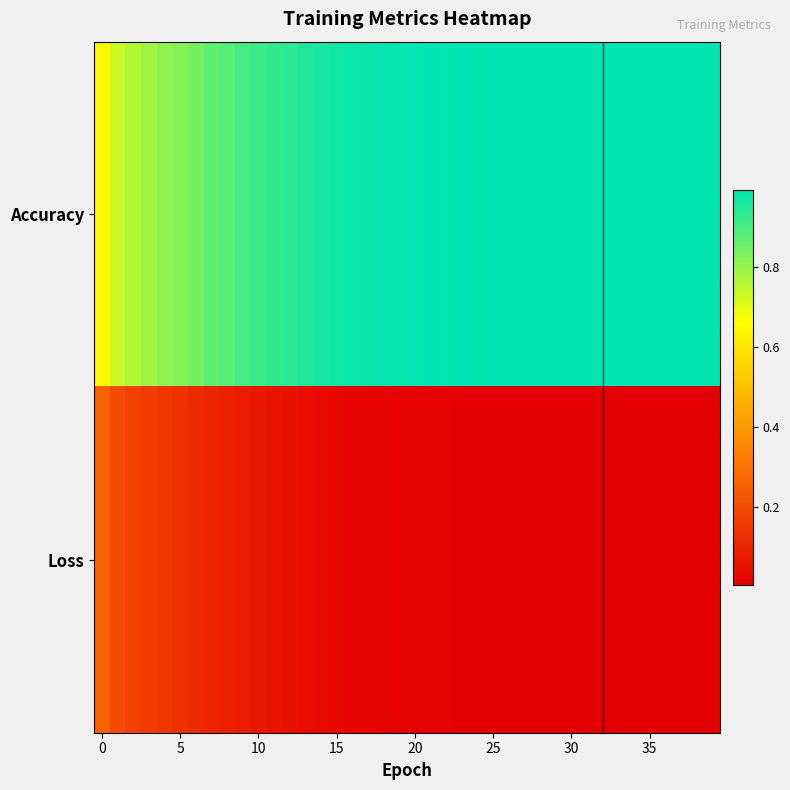

List the series in order of their overall mean, lowest first.

Loss, Accuracy